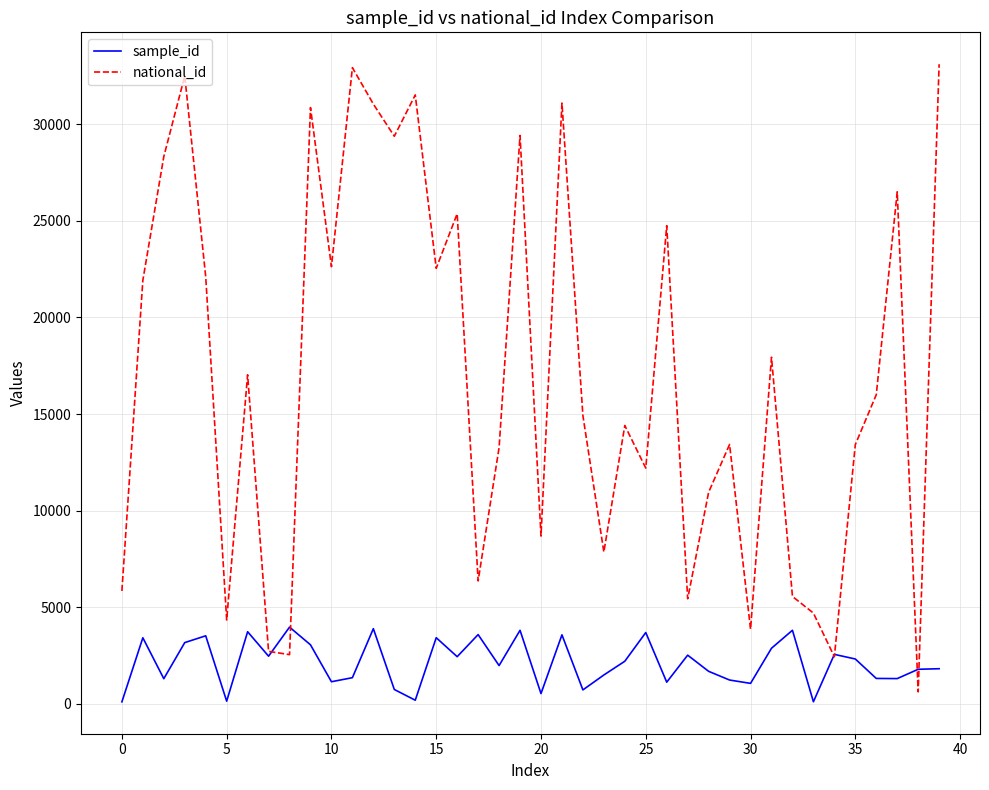

Which series has the largest total across all categories?

national_id